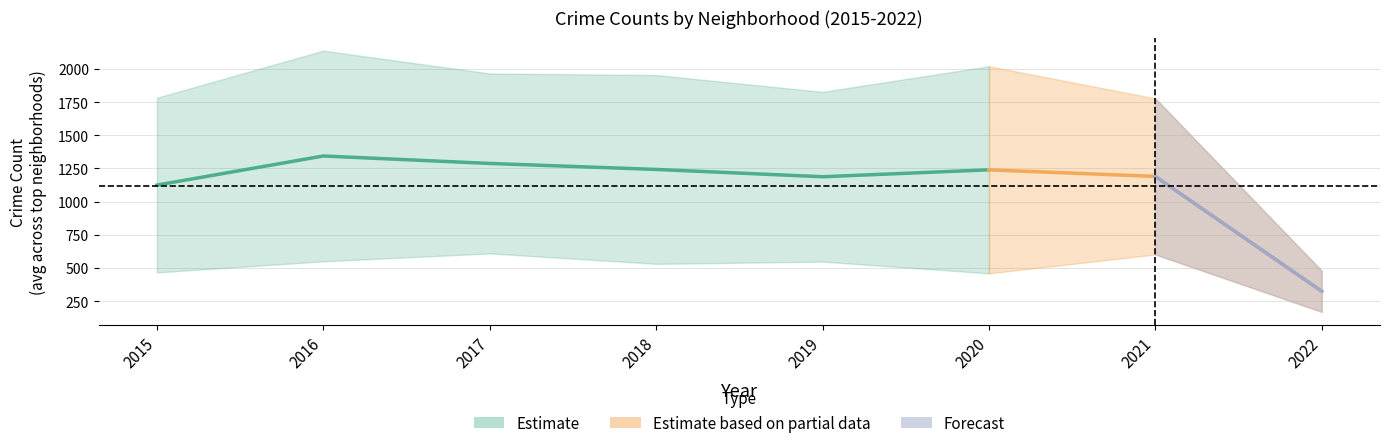

At how many categories does at least one series exceed 2062?

1